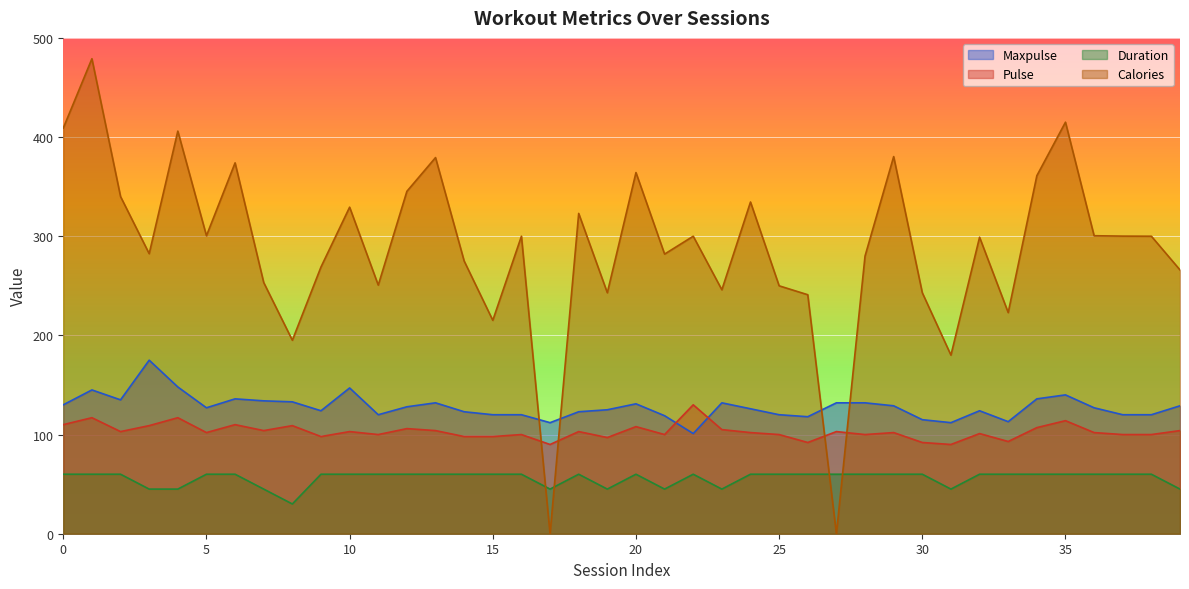

How many distinct data groups are displayed?

4